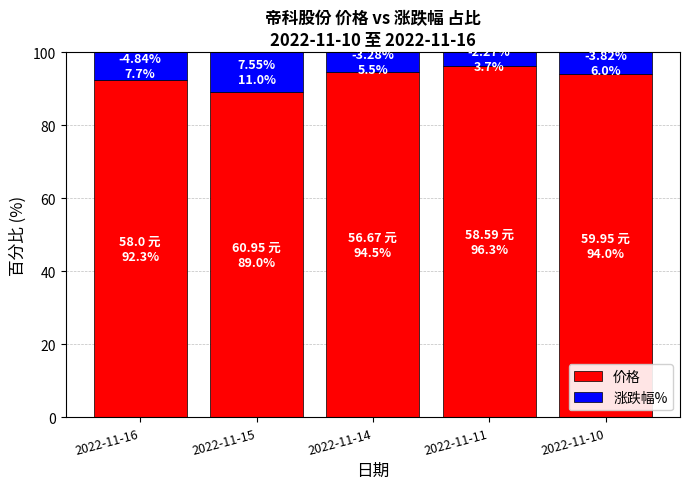

What is the sum of the 价格 values at 2022-11-16 and 2022-11-14?

186.8